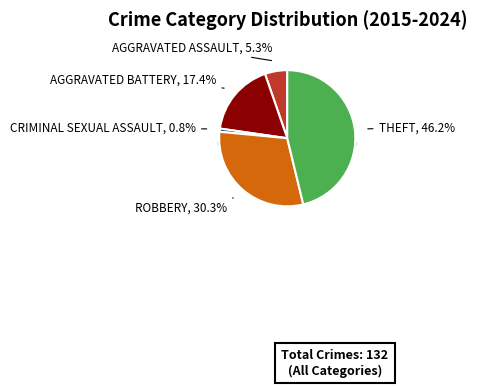

True or false: Theft accounts for 46% of the total.

True